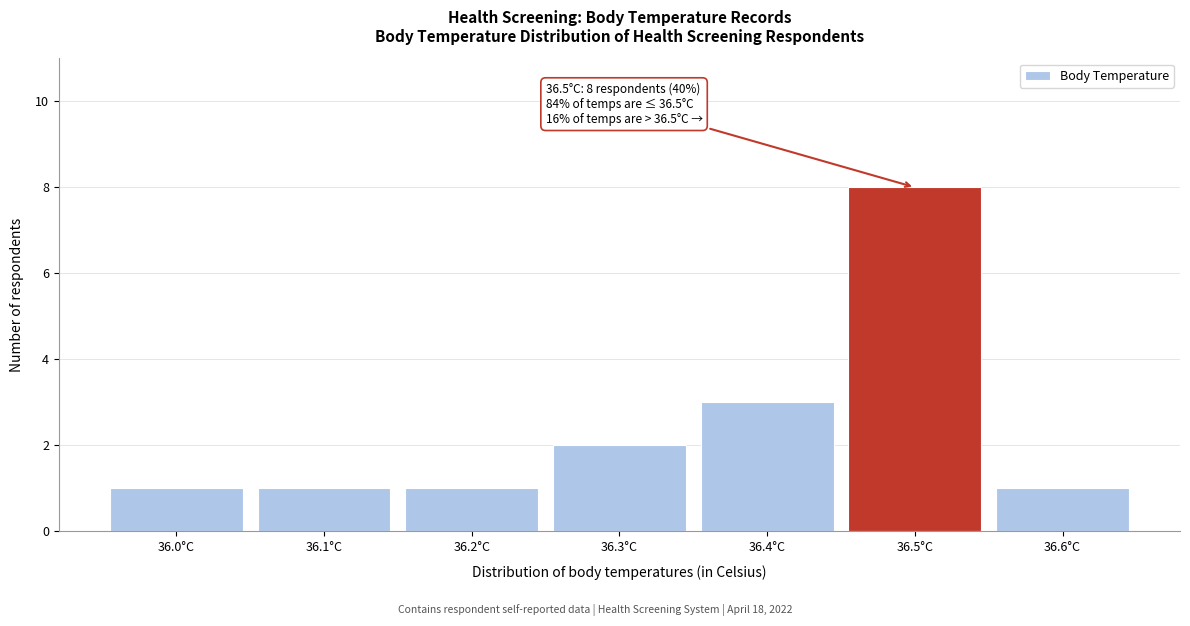

Reading right to left, extract all data points from this chart.

36.6°C=1	36.5°C=8	36.4°C=3	36.3°C=2	36.2°C=1	36.1°C=1	36.0°C=1